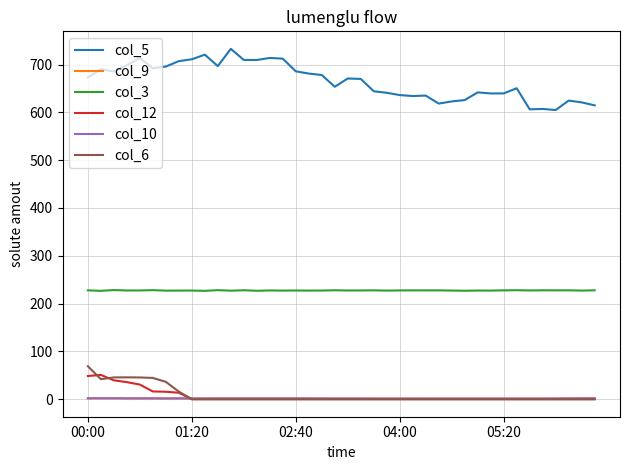

How many interior local valleys does the col_3 series have?

16